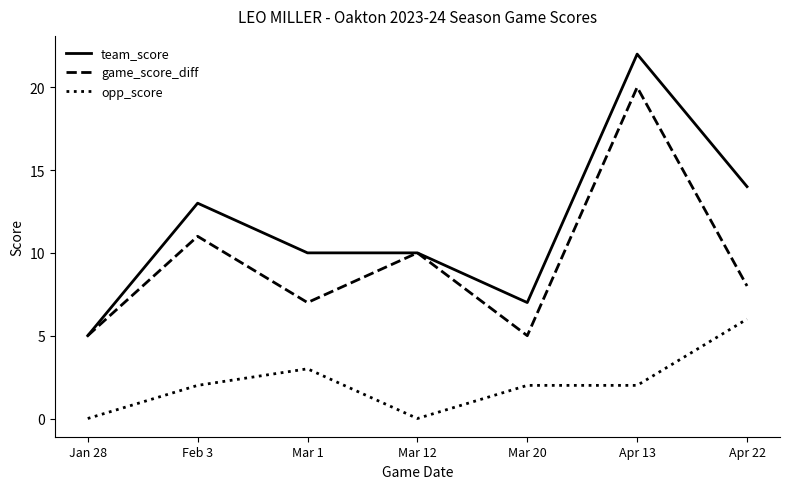

Reading left to right, list all the values displayed in this chart.

team_score: 5	13	10	10	7	22	14
game_score_diff: 5	11	7	10	5	20	8
opp_score: 0	2	3	0	2	2	6